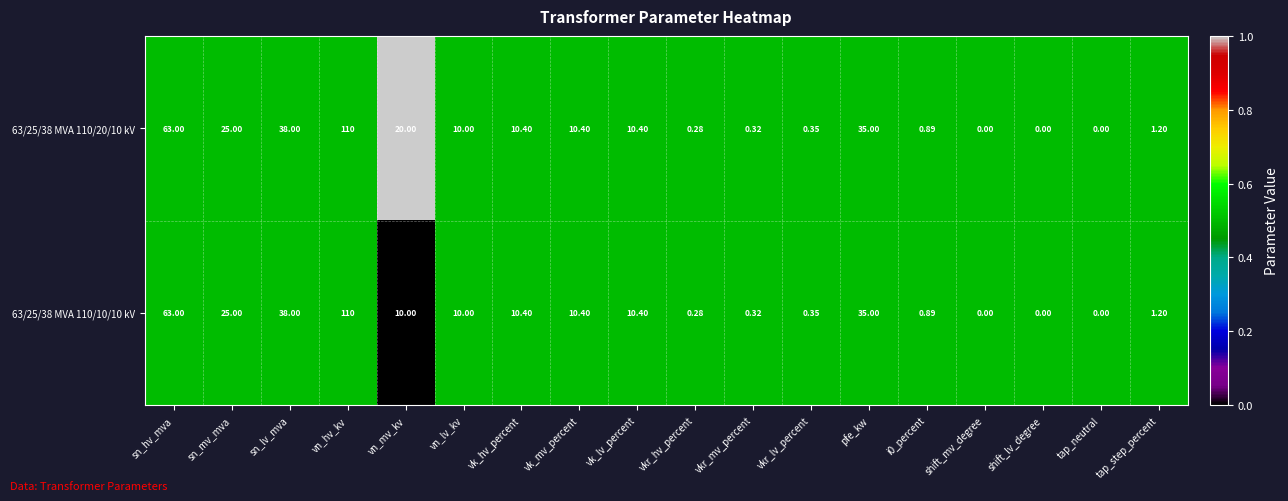

At which label does 63/25/38 MVA 110/20/10 kV first exceed 10?

sn_hv_mva